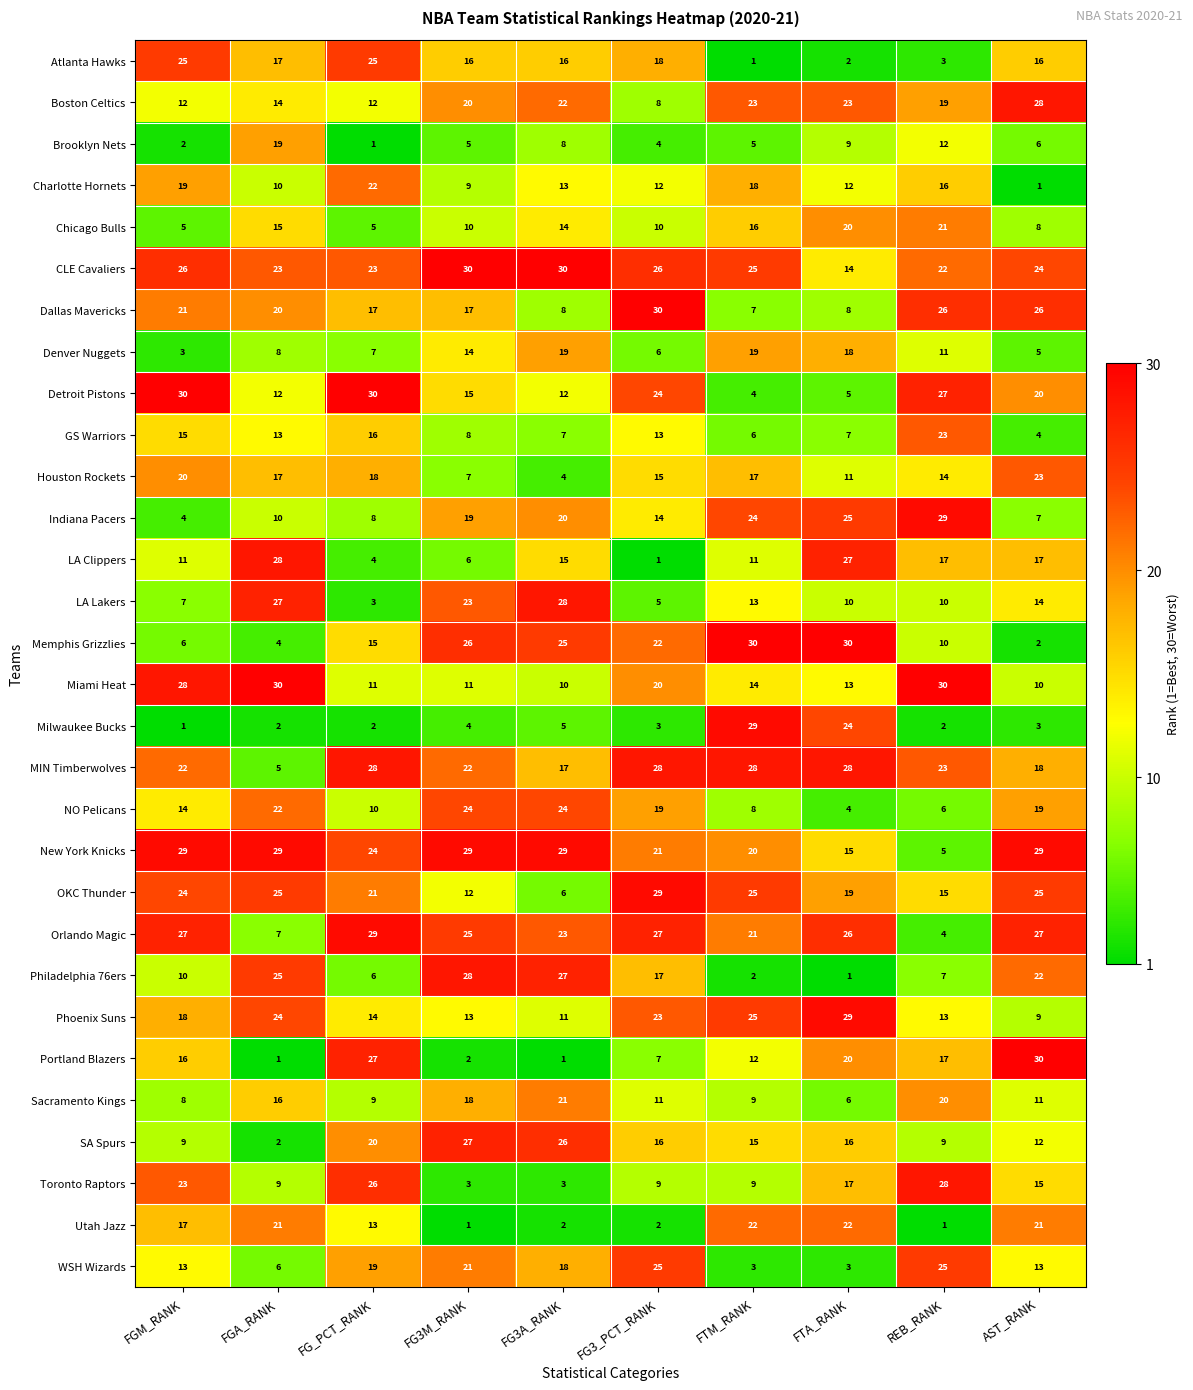

What is the difference between the highest and lowest values at FGM_RANK?

29